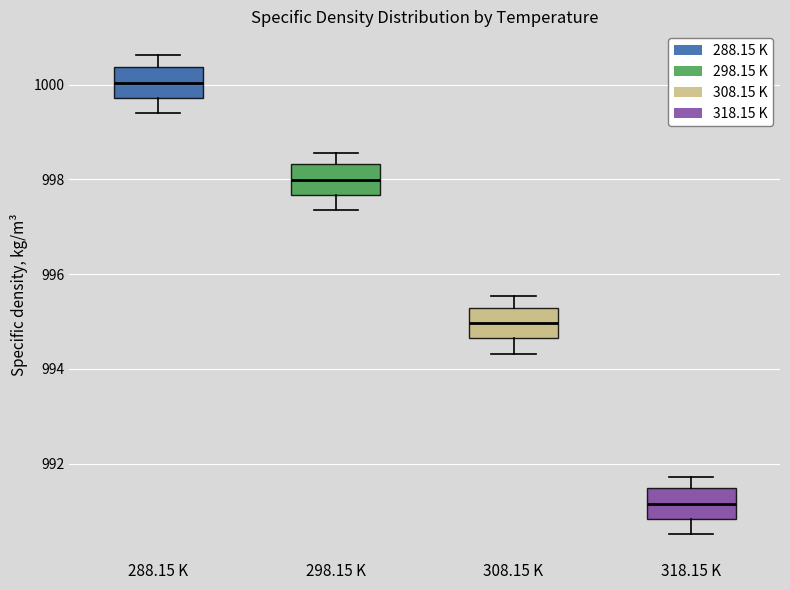

Which box has the lowest median line?

318.15 K